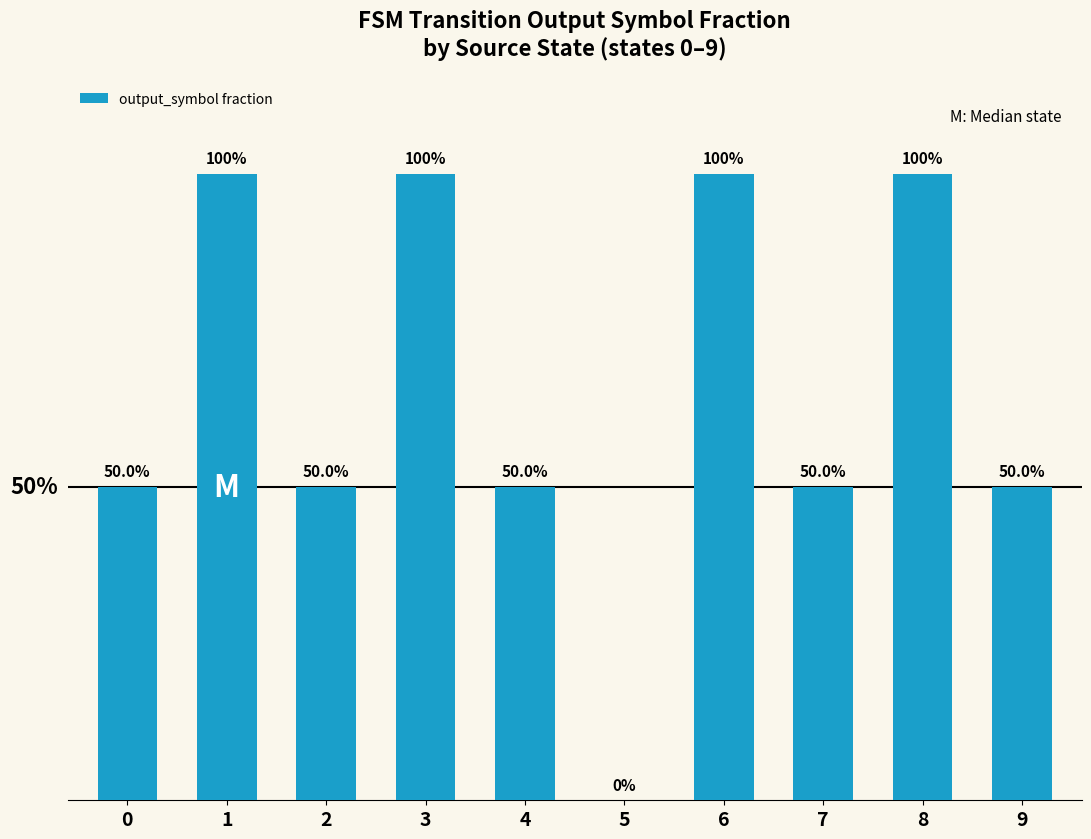

Are the bars horizontal?

No